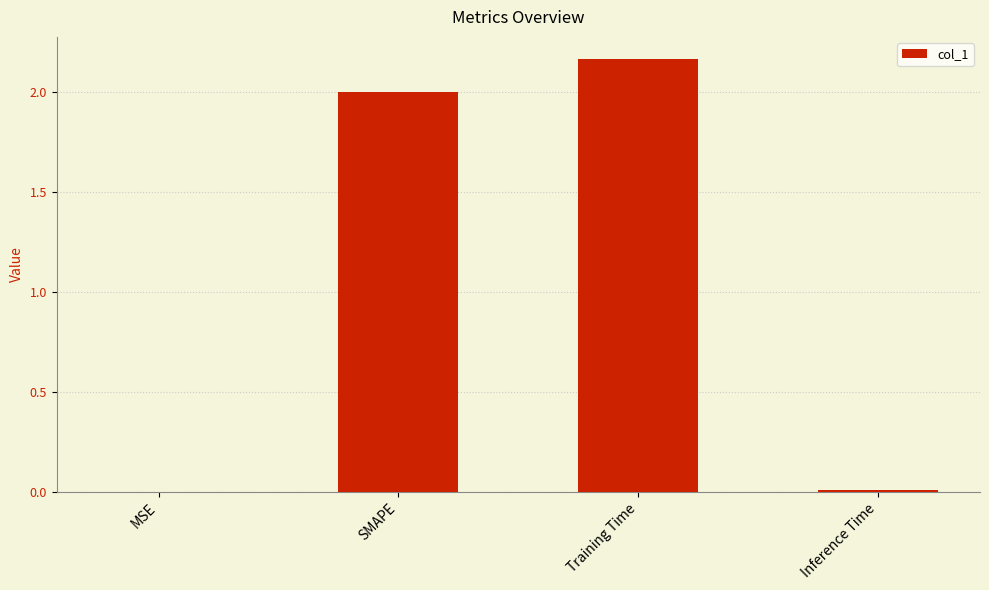

The value at SMAPE is 3.6. True or false?

False